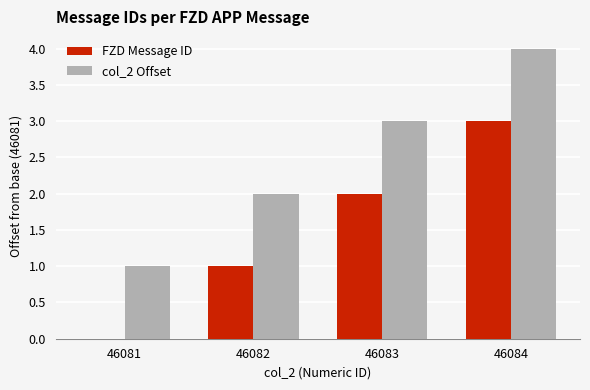

Count the number of data series in this chart.

2